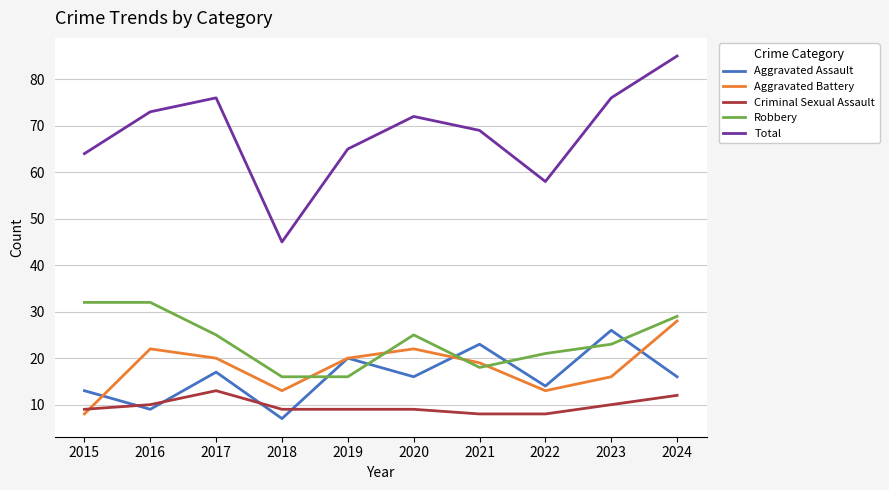

Which series has the widest spread of values?

Total